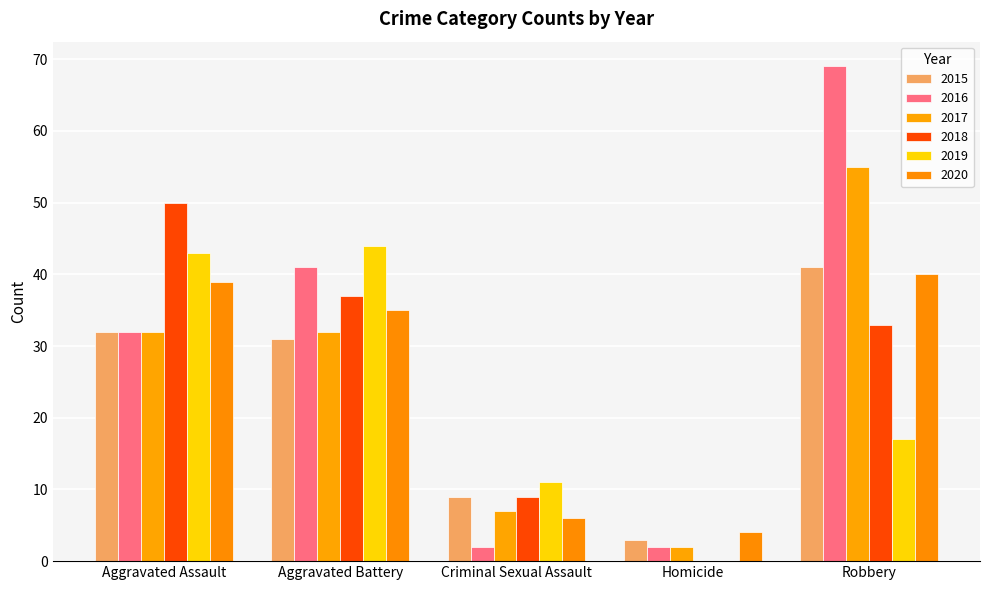

What is the label of the 4th bar from the right?

Aggravated Battery